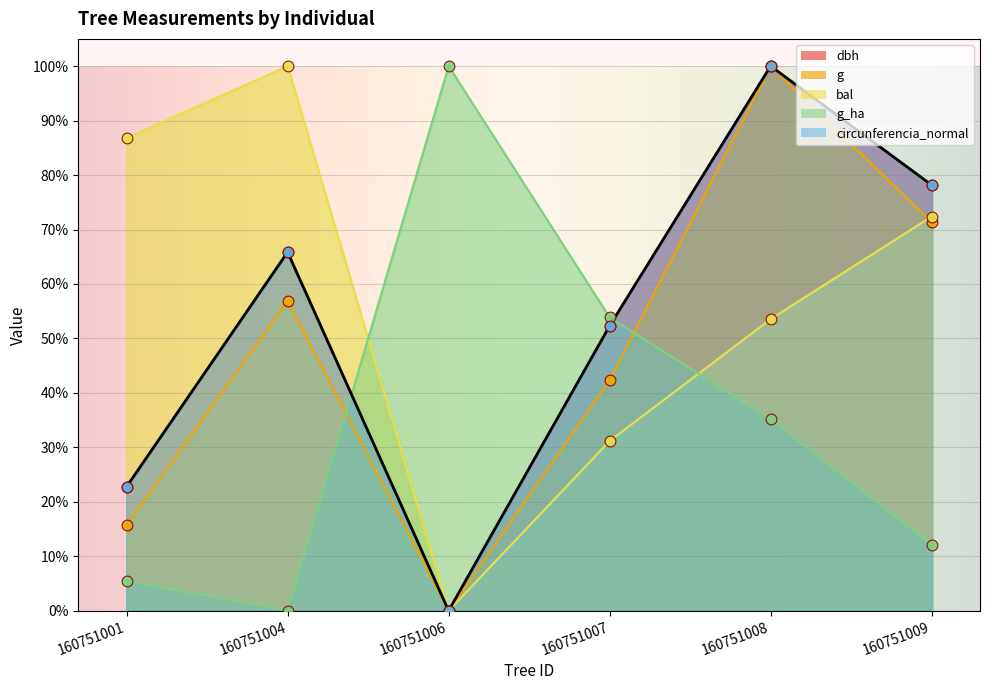

Which series contains the highest Y value?

dbh